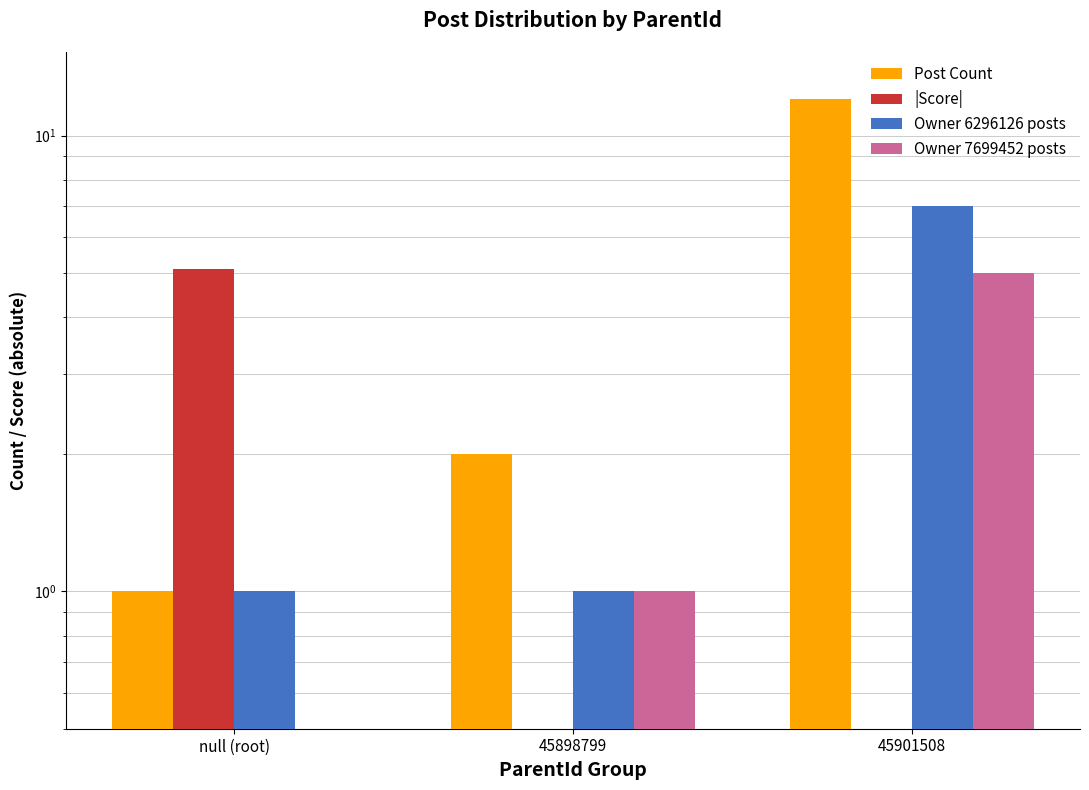

Reading left to right, extract all data points from this chart.

Post Count: null (root)=1.0	45898799=2.0	45901508=12.0
|Score|: null (root)=5.1	45898799=0.1	45901508=0.1
Owner 6296126 posts: null (root)=1.0	45898799=1.0	45901508=7.0
Owner 7699452 posts: null (root)=0.0	45898799=1.0	45901508=5.0